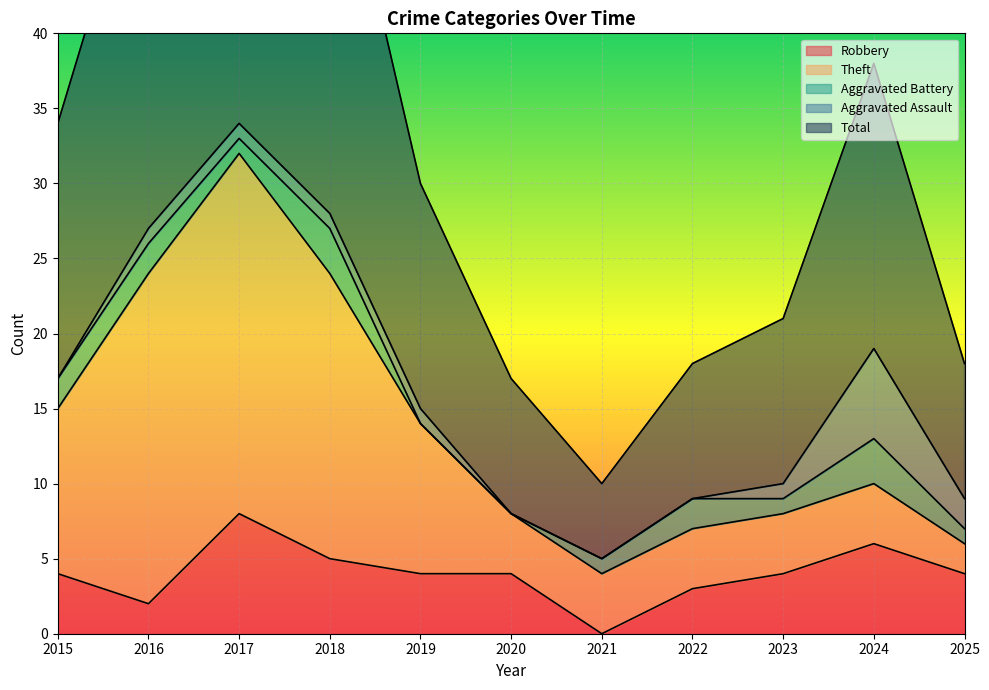

At which category does Aggravated Assault reach its first local peak?

2024